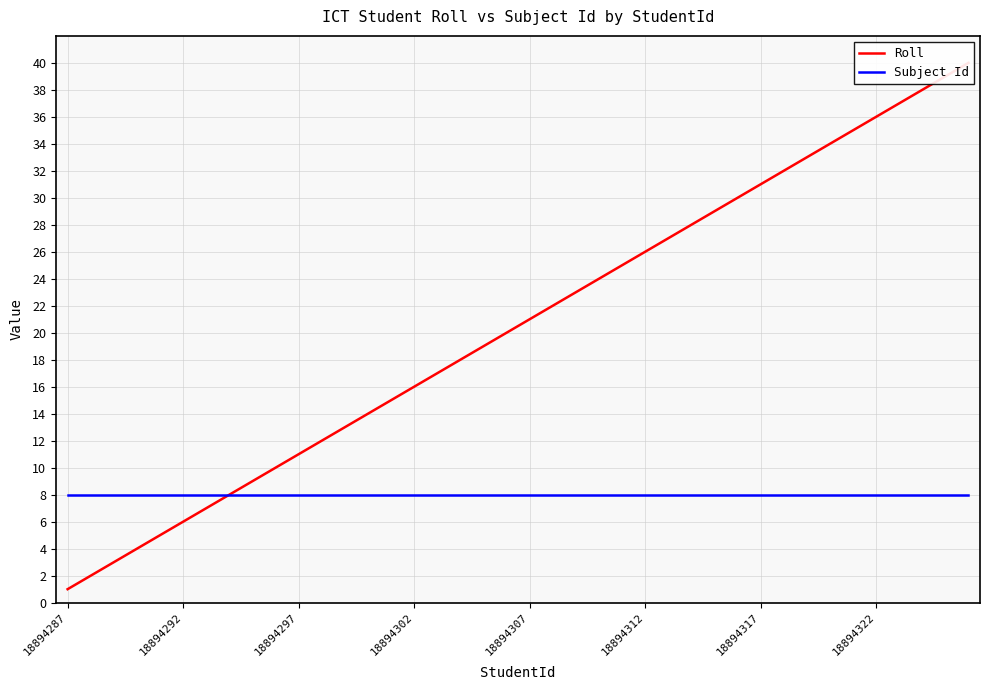

What is the smallest value displayed?

1